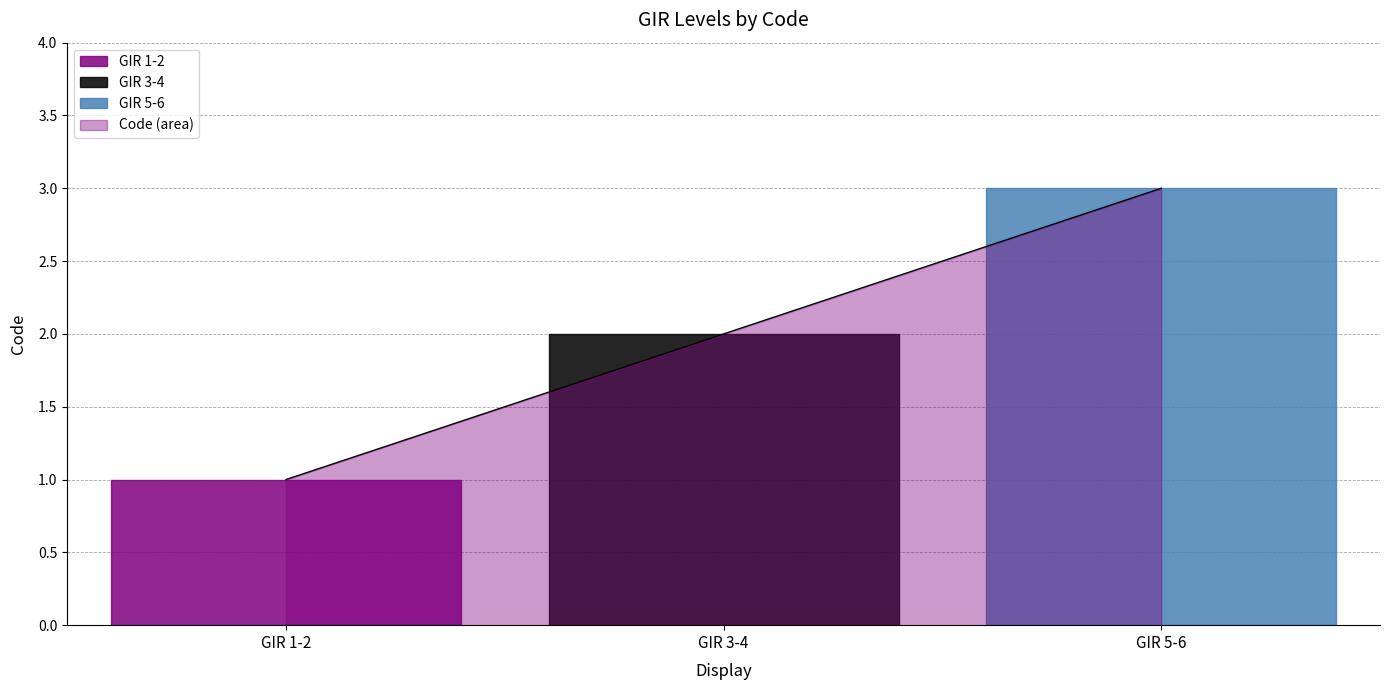

What is the average value?

2